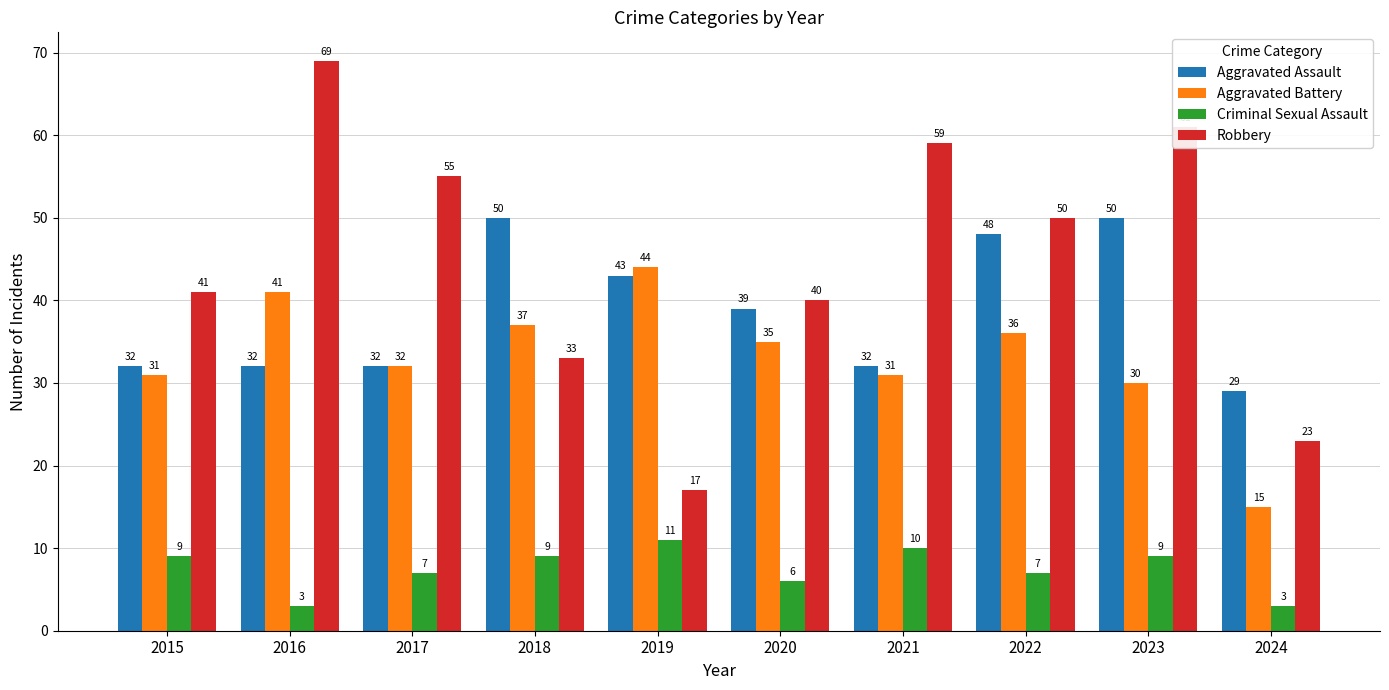

Which series changed the most between 2015 and 2019?

Robbery